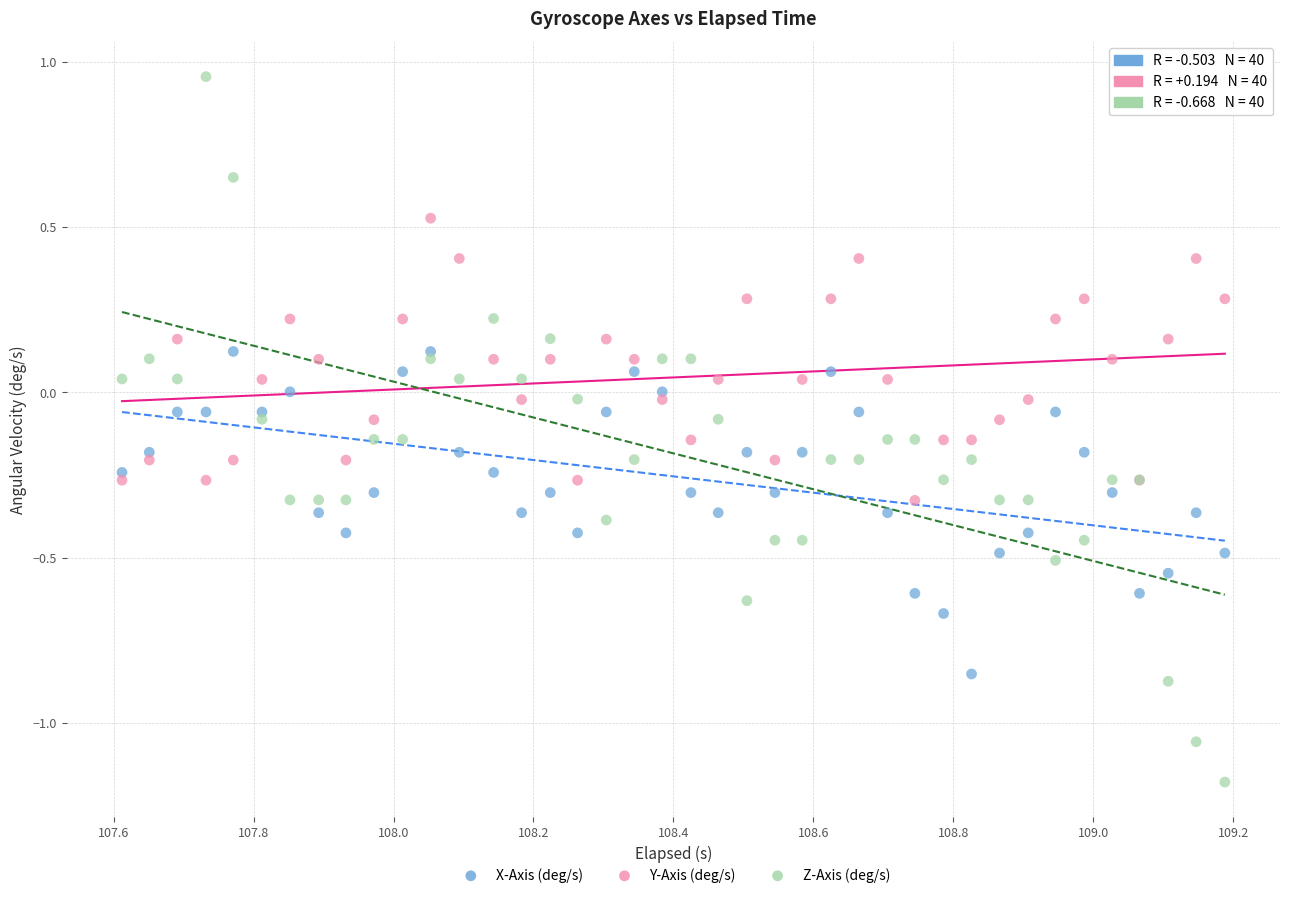

What is the X range (max minus min) for the scatter plot?

1.6